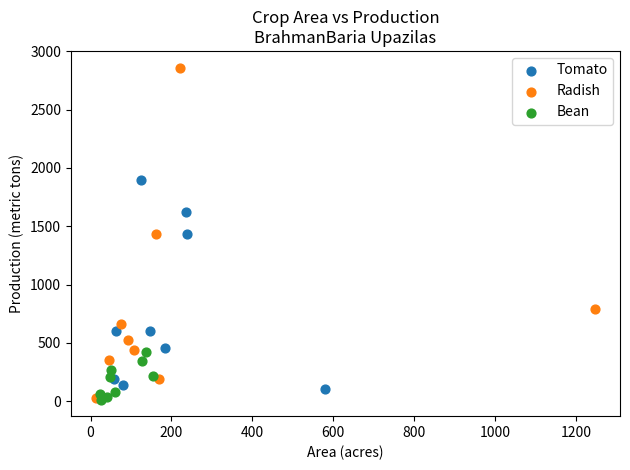

Which series has the largest Y range (max minus min)?

Radish